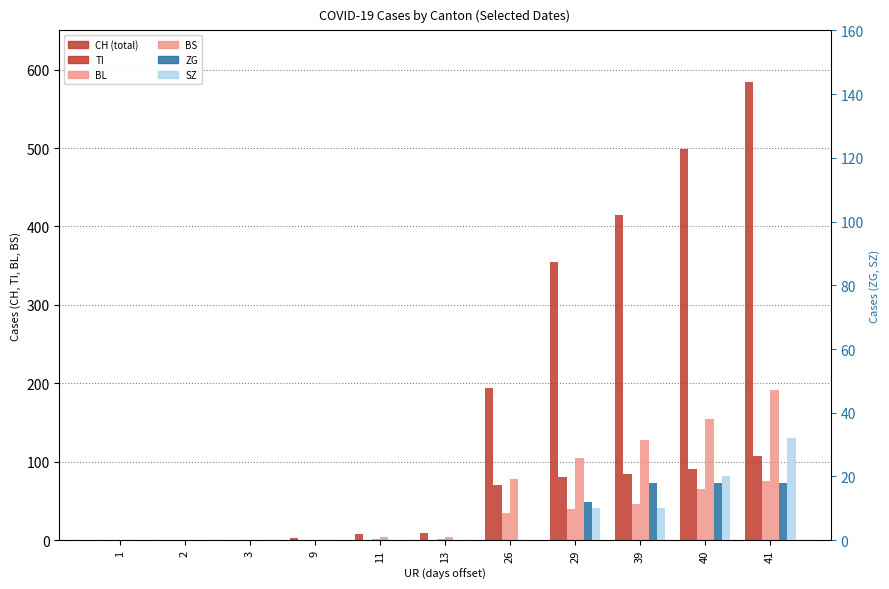

Between 11 and 41, which is larger?

41